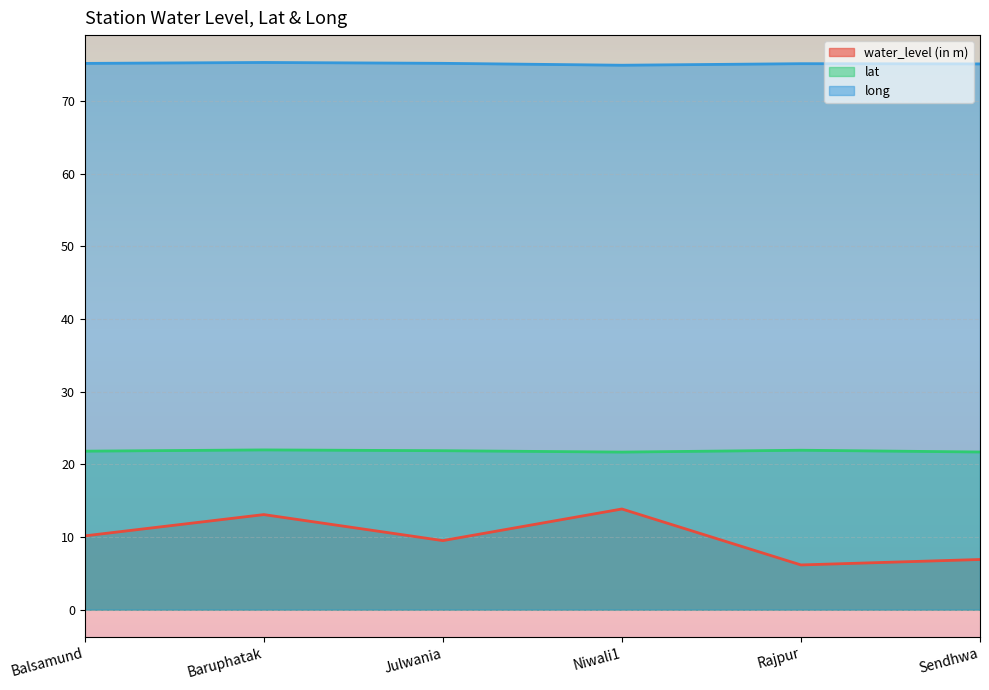

Which category has the highest value across all series?

Baruphatak